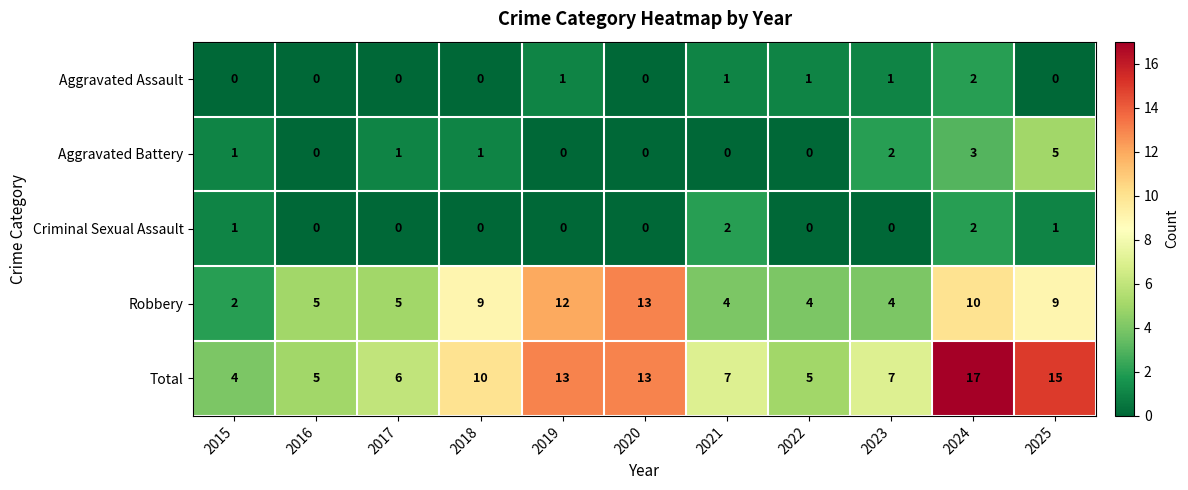

At which label is Total closest to 10?

2018